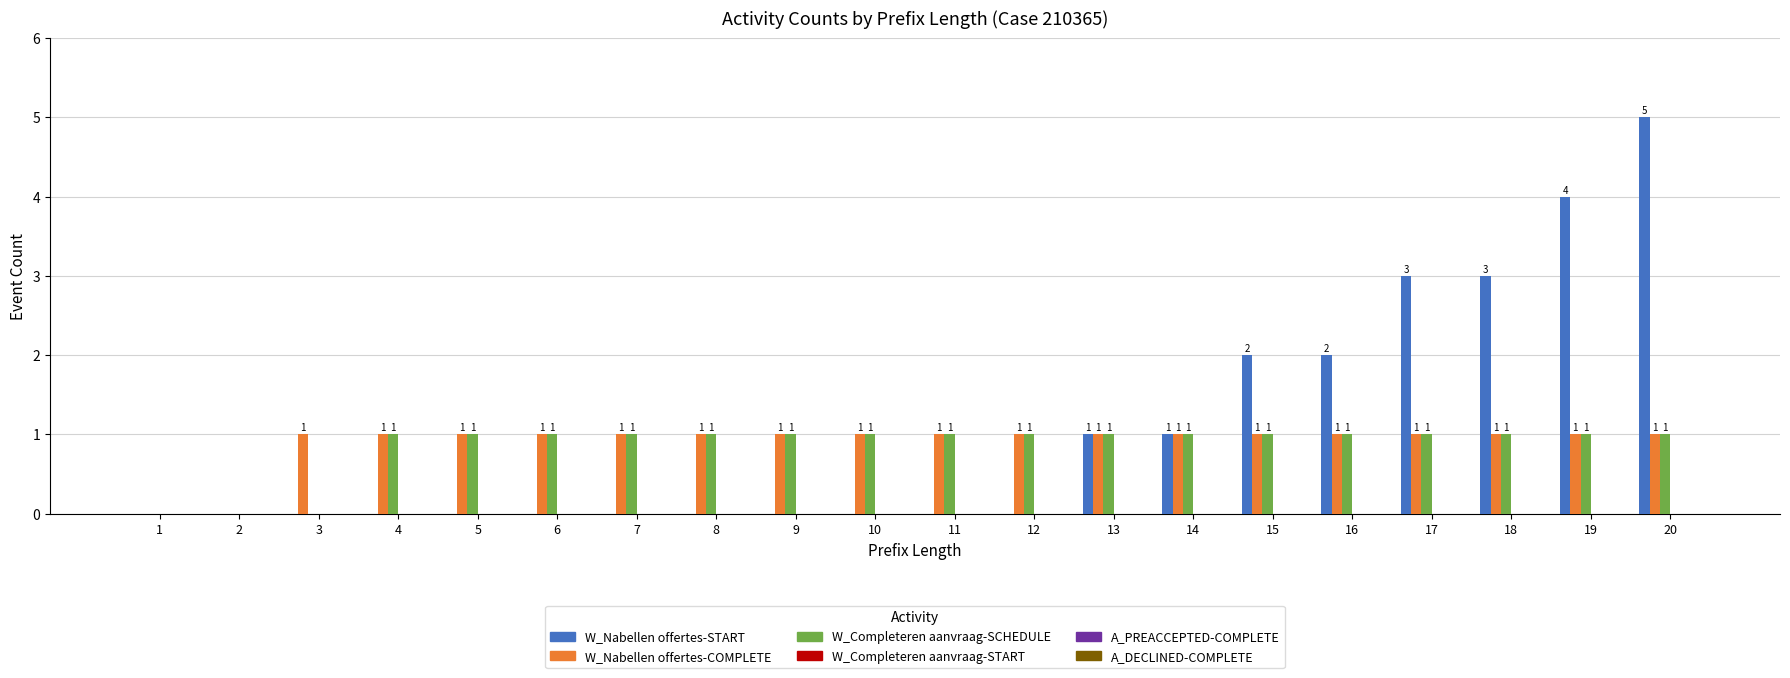

Are the bars grouped side by side (vs. stacked)?

Yes